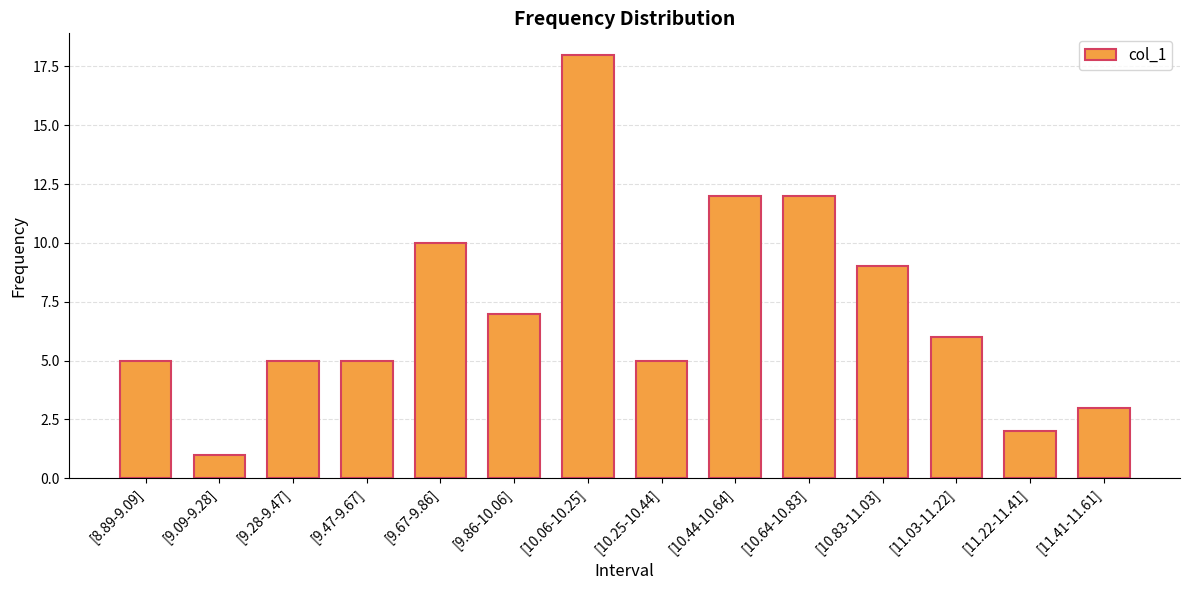

What is the difference between the second highest and minimum values?

11